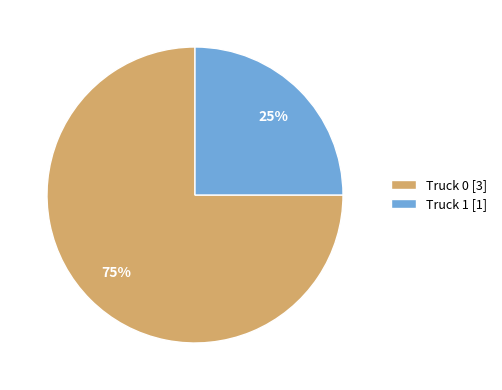

Which category has the biggest portion of the pie?

Truck 0